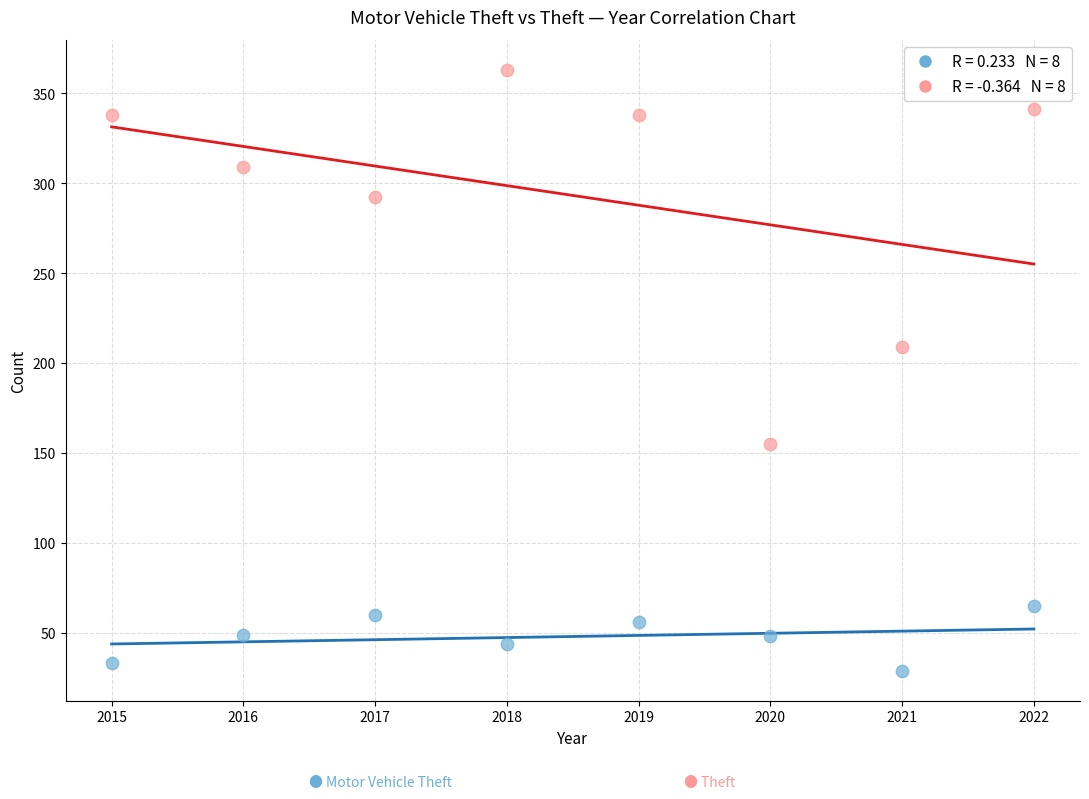

Across all data points, what is the range of X values (max minus min)?

7